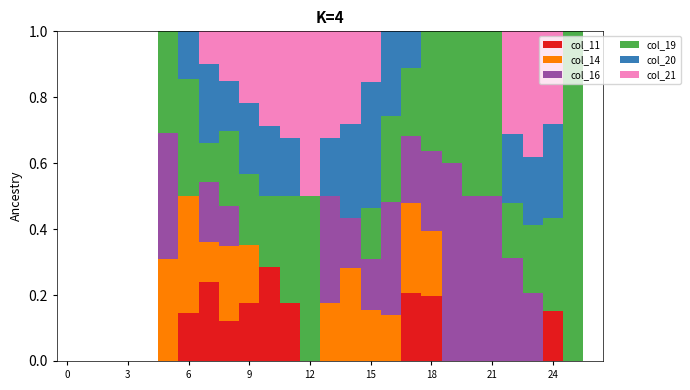

At how many categories does at least one series exceed 0?

21